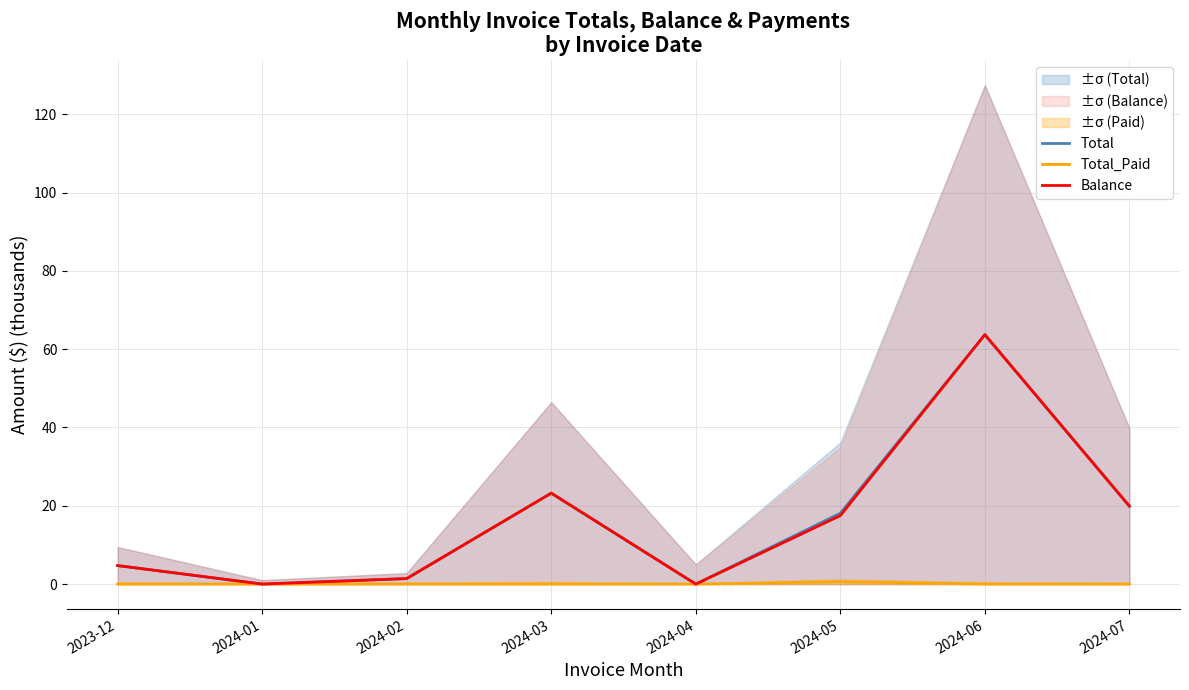

What is the label of the 6th point from the right?

2024-02